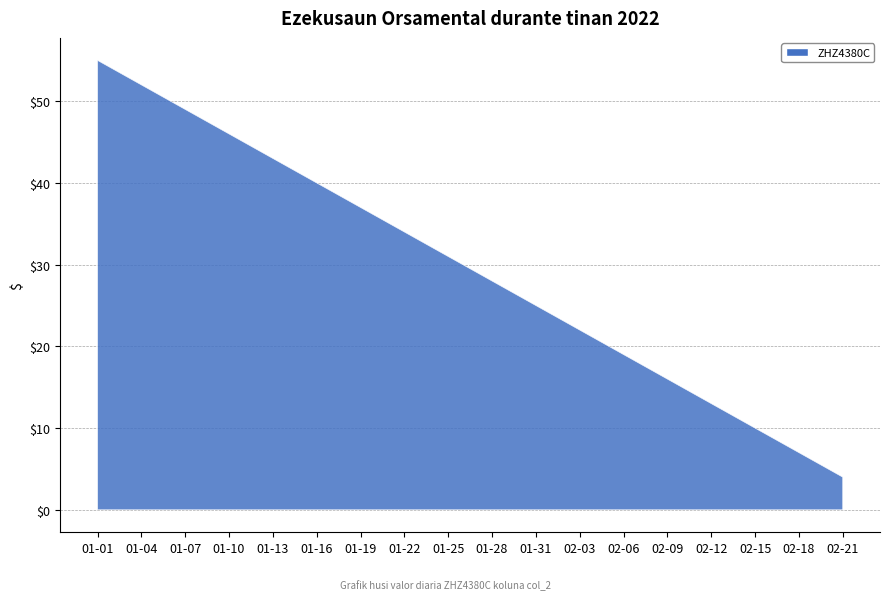

Reading left to right, extract all data points from this chart.

01-01=55	01-04=52	01-07=49	01-10=46	01-13=43	01-16=40	01-19=37	01-22=34	01-25=31	01-28=28	01-31=25	02-03=22	02-06=19	02-09=16	02-12=13	02-15=10	02-18=7	02-21=4